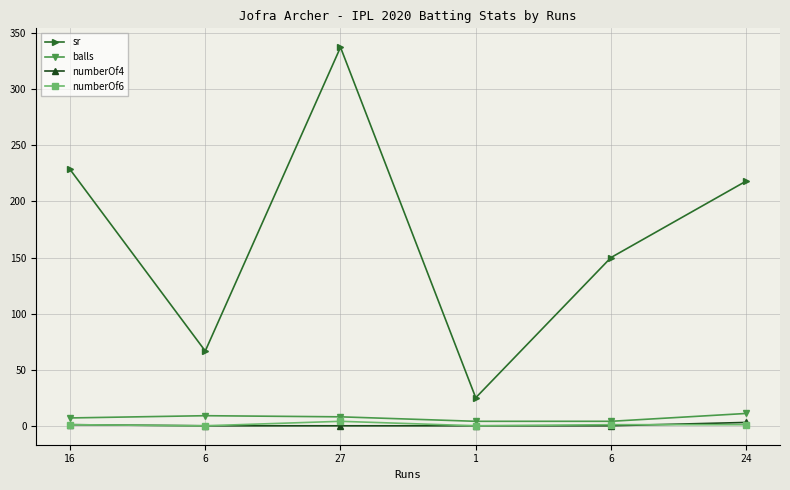

Where is the first local maximum for balls?

6